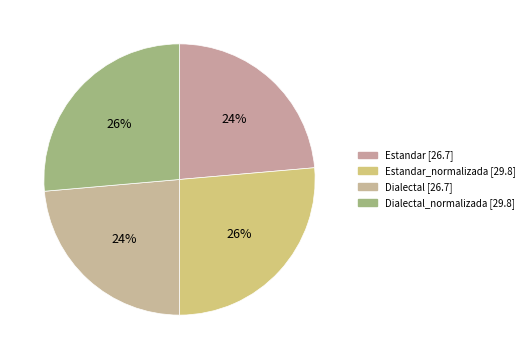

Count the number of slices in the pie.

4